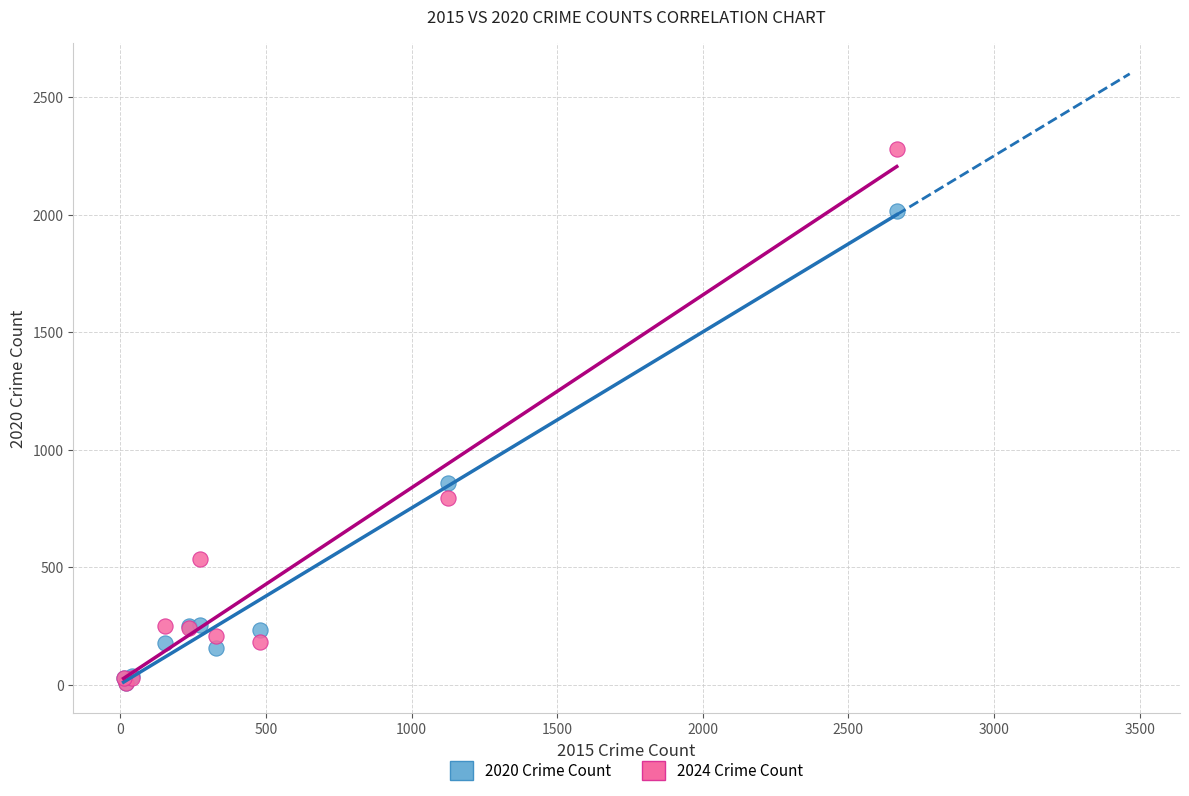

Across all series, what Y value is closest to 1144?

858